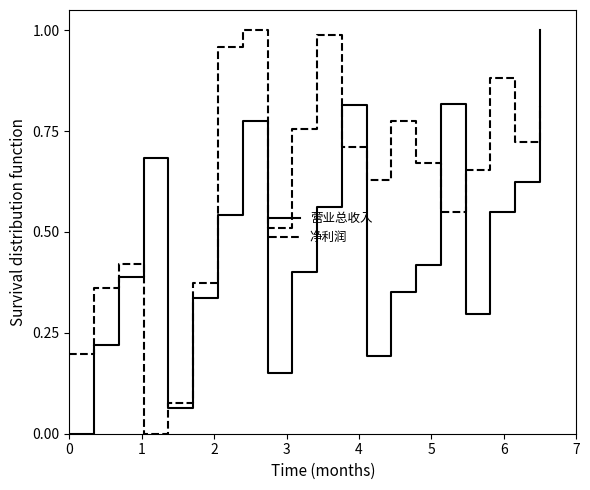

How many series are shown in this chart?

2